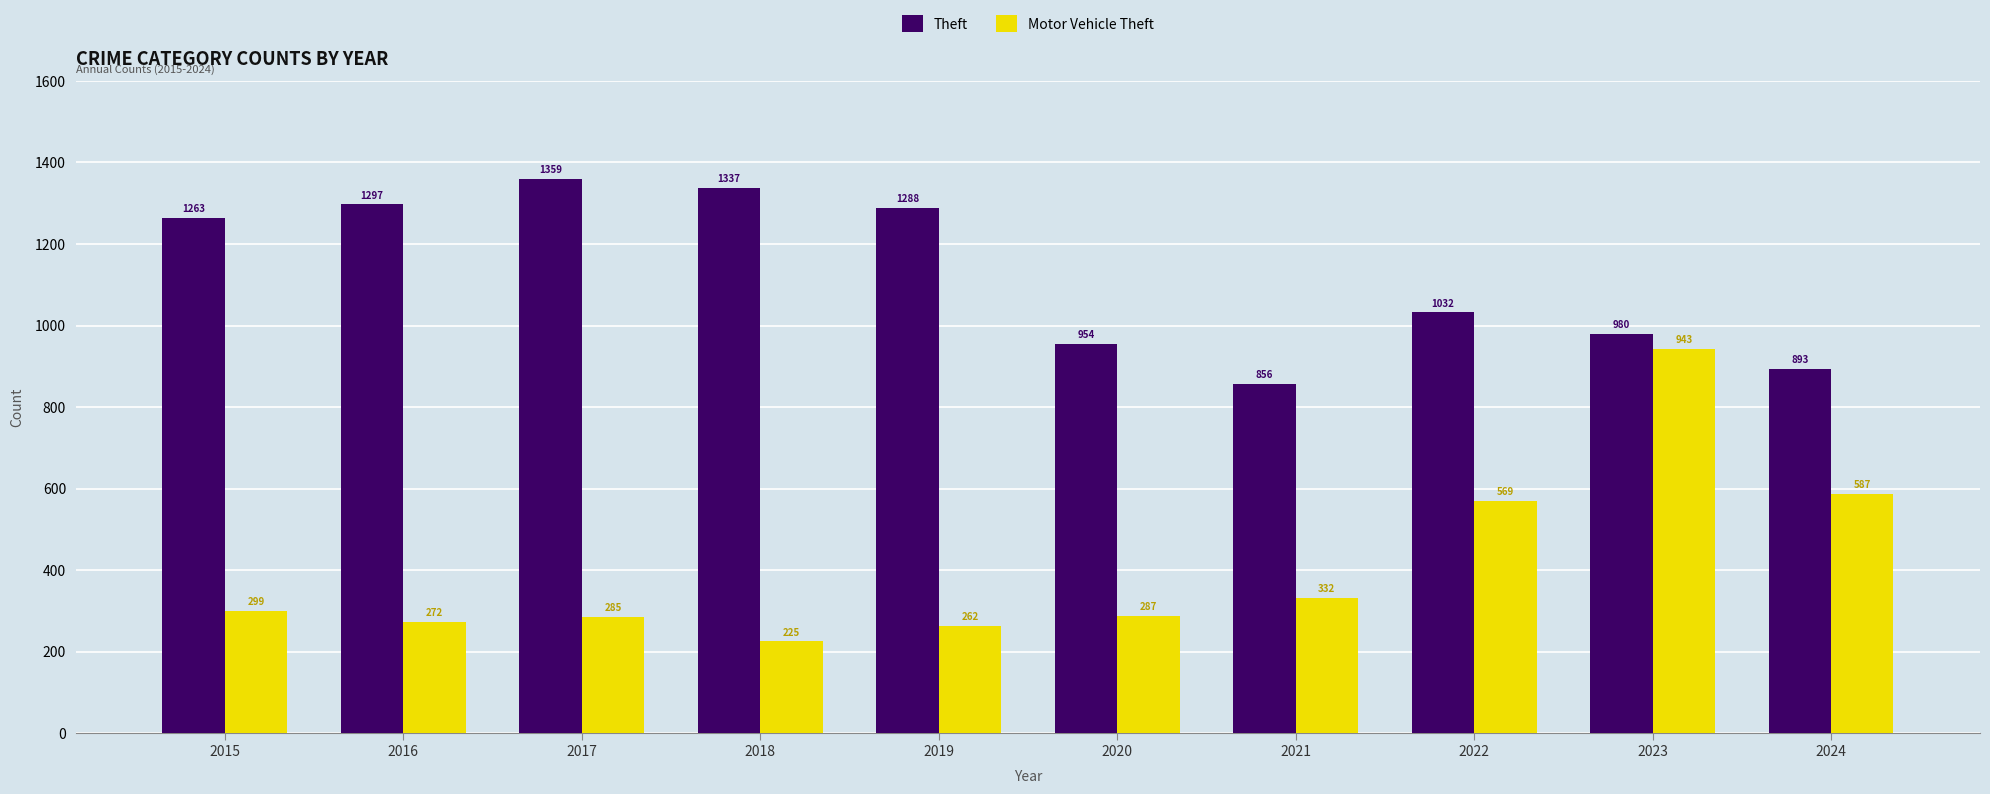

Where is Theft nearest to the value 1107?

2022